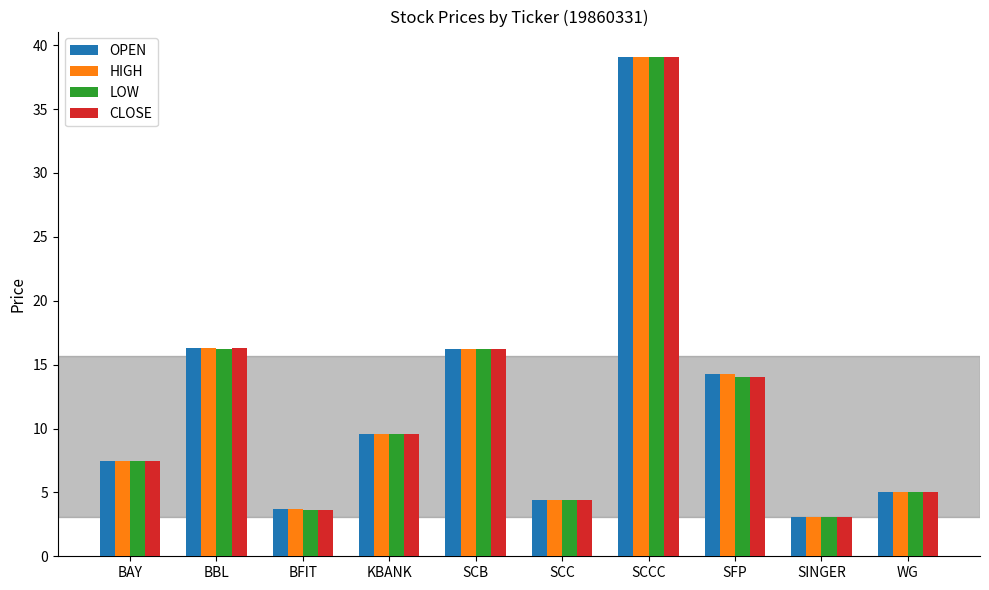

Where does the HIGH series first go above 9?

BBL